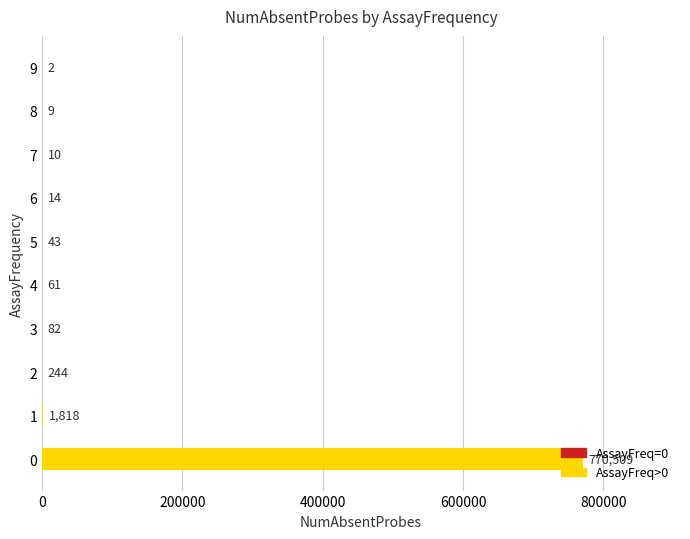

The chart shows a value of 9 at 8. True or false?

True